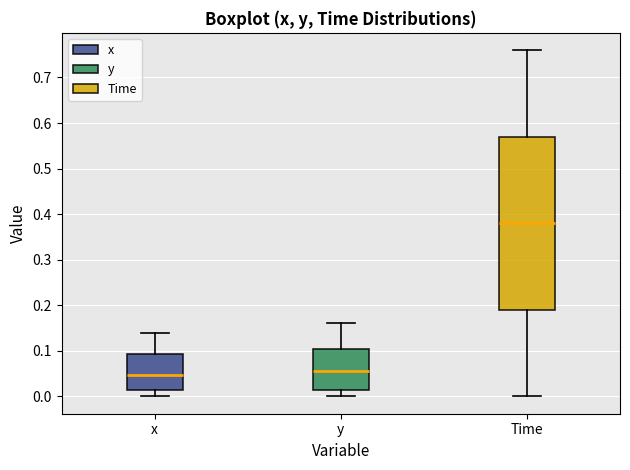

Comparing the boxes themselves (not the whiskers), which one is the tallest?

Time